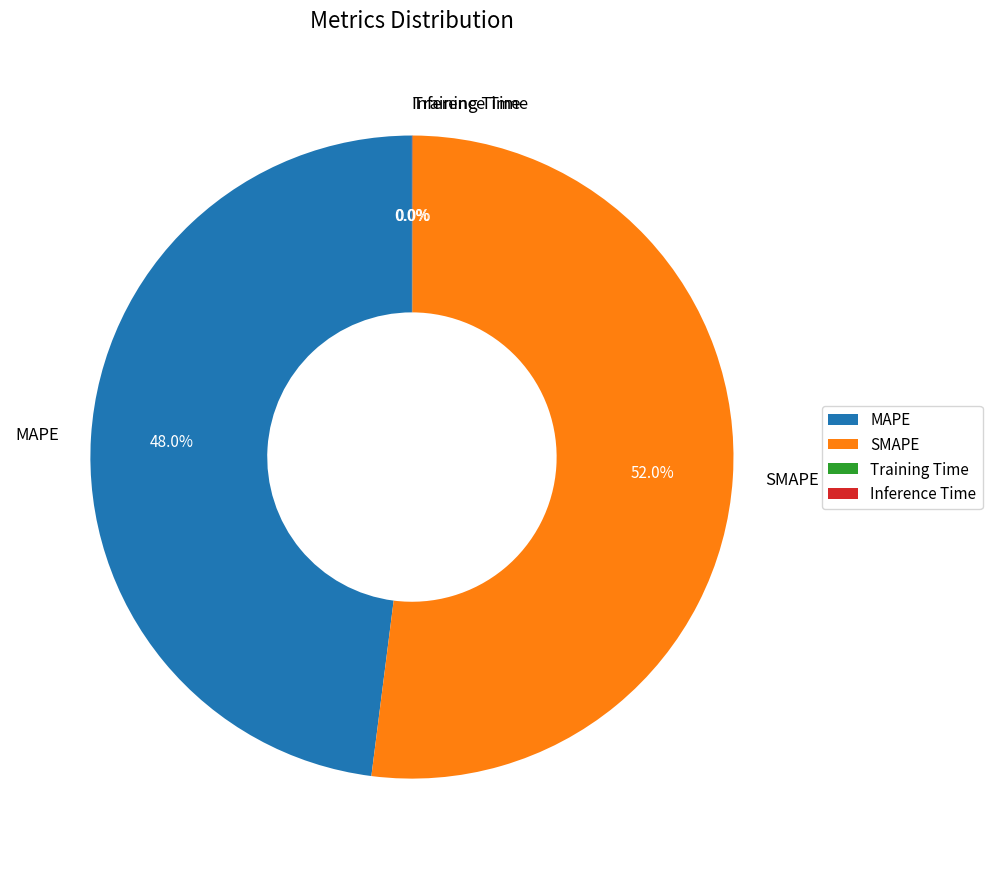

What percentage is the MAPE slice, to the nearest percent?

48%